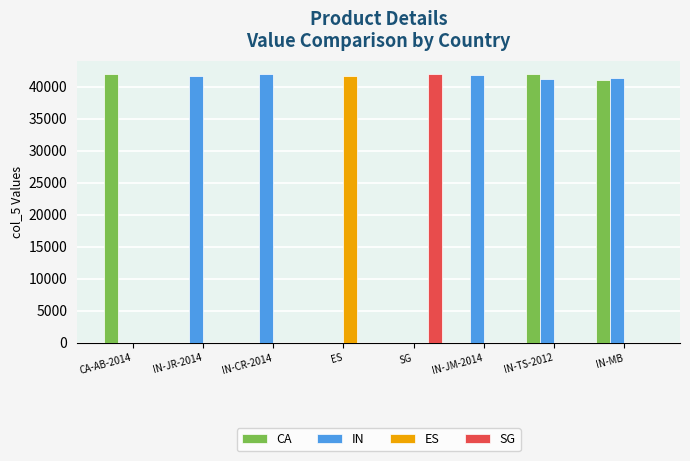

At which label is CA closest to 20977?

IN-MB